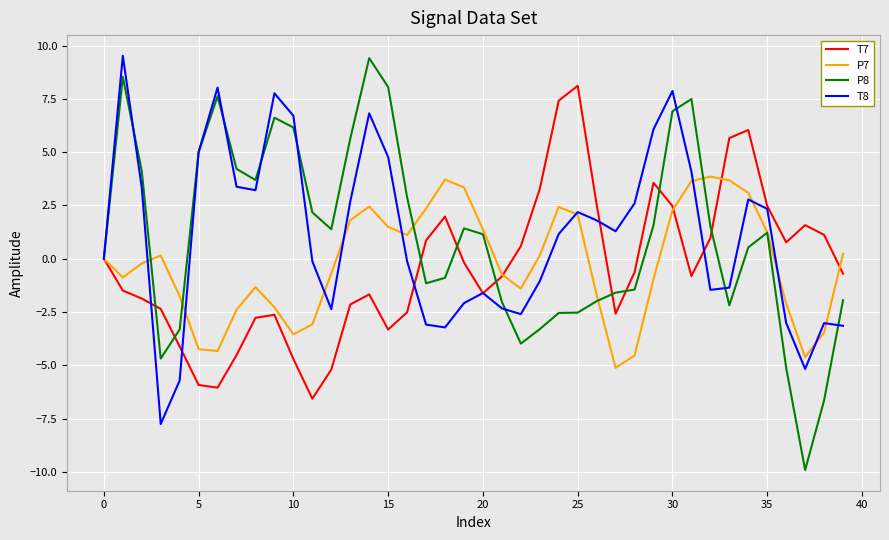

Which series ends up on top after the final intersection of P8 and P7?

P7